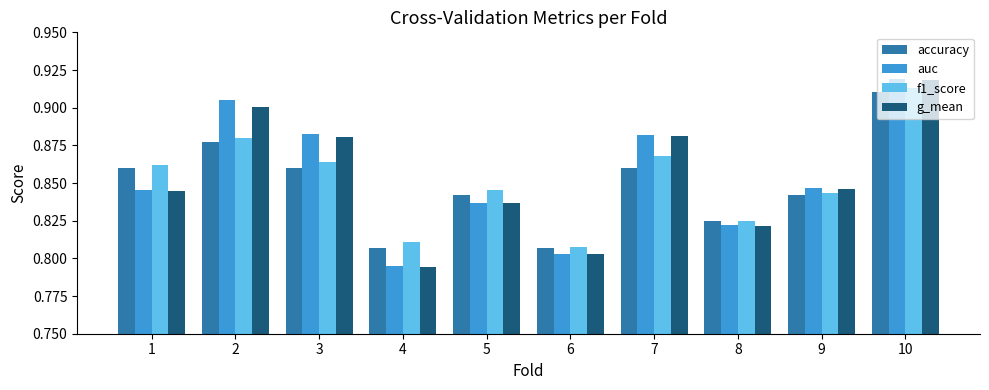

What is the difference between the auc values at 1 and 10?

0.1